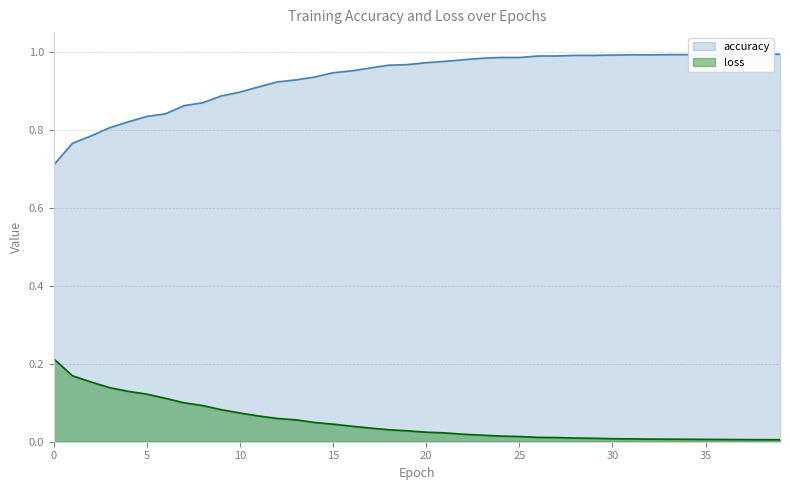

True or false: loss and accuracy cross at least once.

False